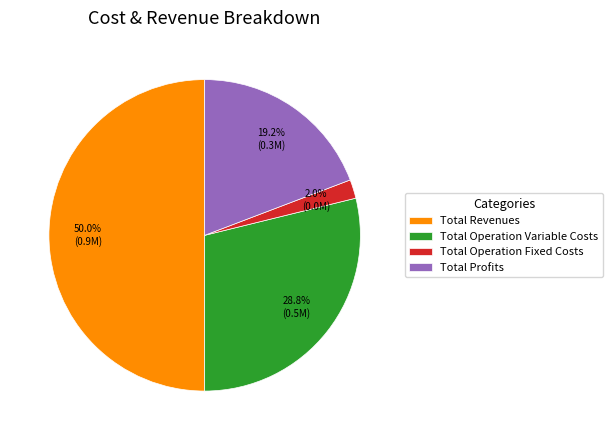

Is it true that Total Profits is 19% of the pie?

True